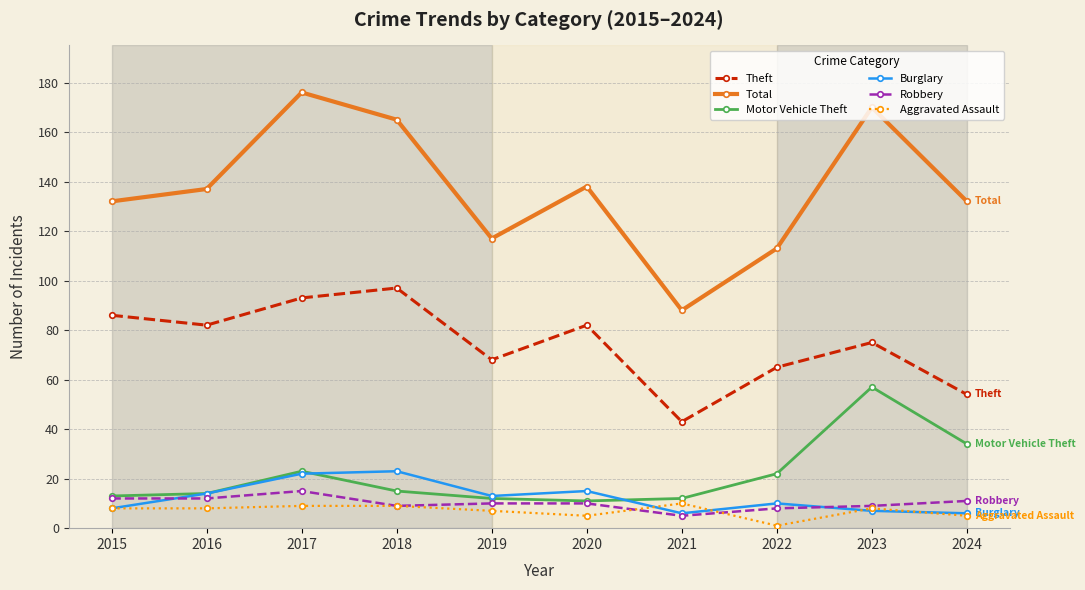

What is the total value across all series at 2016?

267